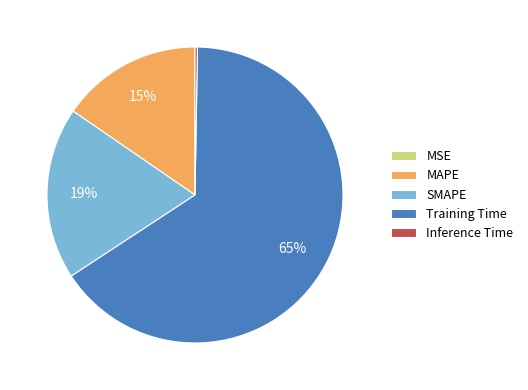

Combined, do Training Time and SMAPE account for over 50%?

Yes